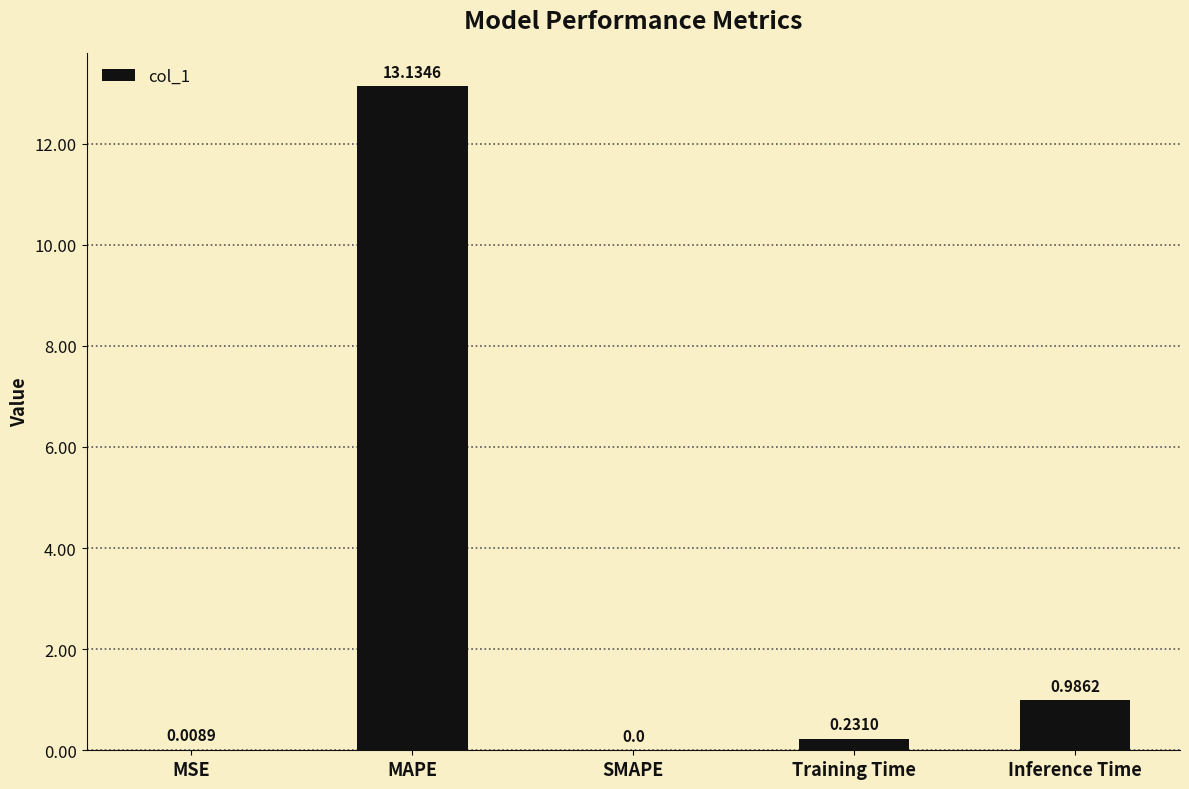

Between MSE and Training Time, which is larger?

Training Time